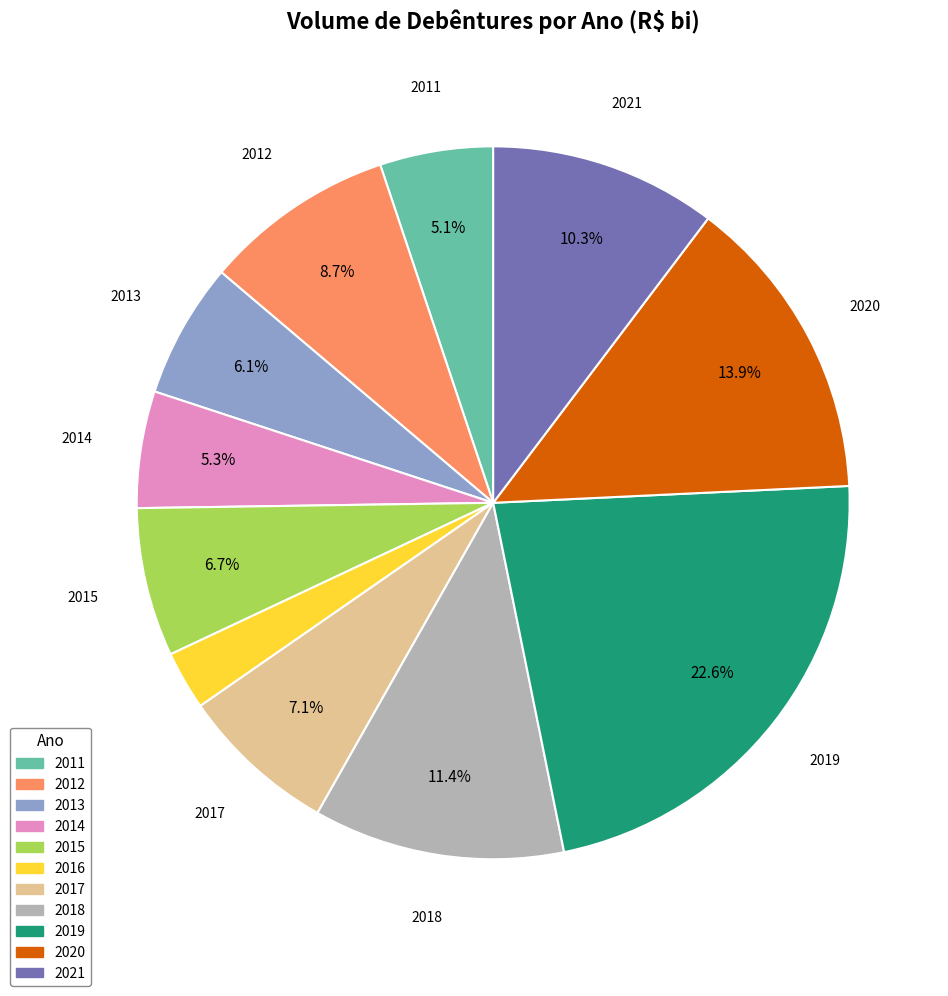

Is it true that 2014 is 13% of the pie?

False